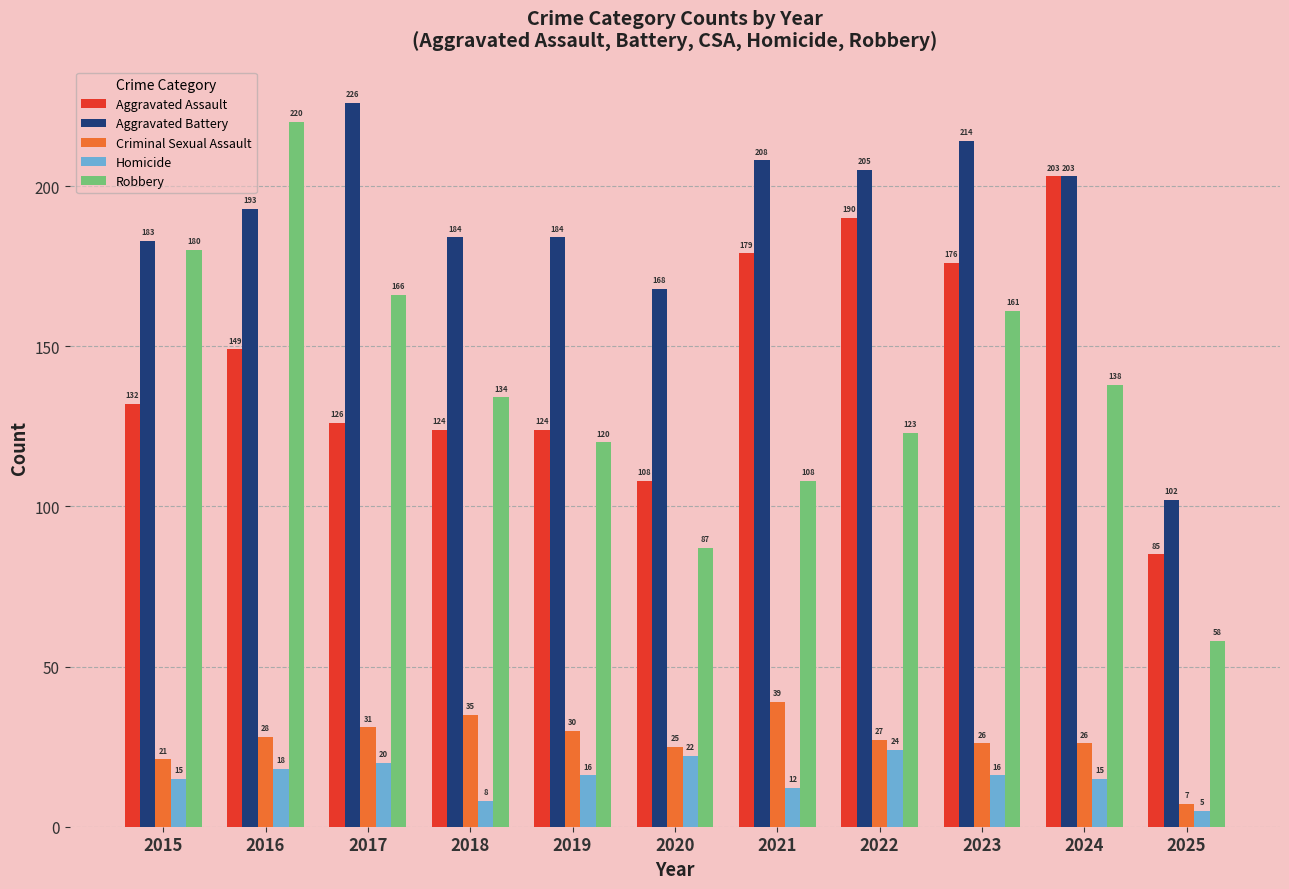

Between 2018 and 2023, which series saw the biggest shift?

Aggravated Assault